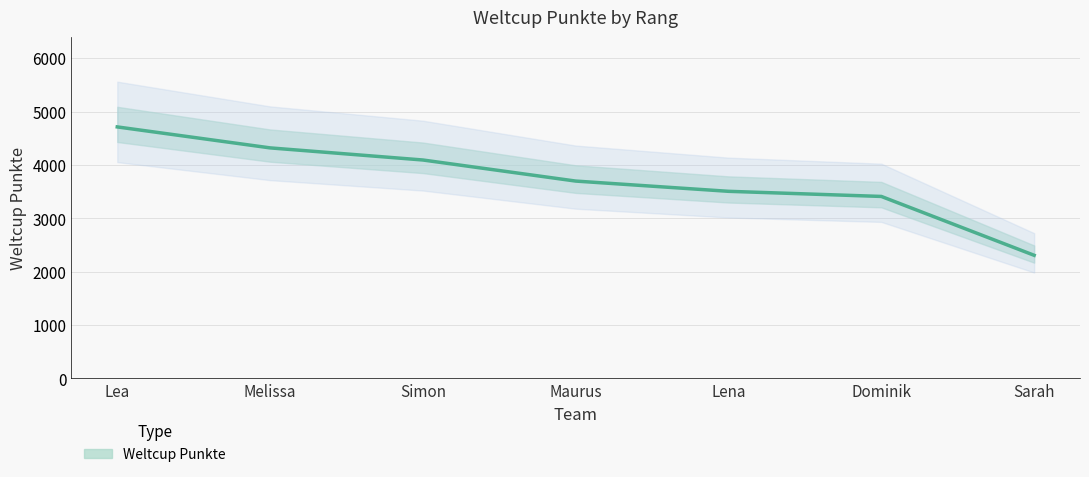

Where does the data first go above 3698?

Lea